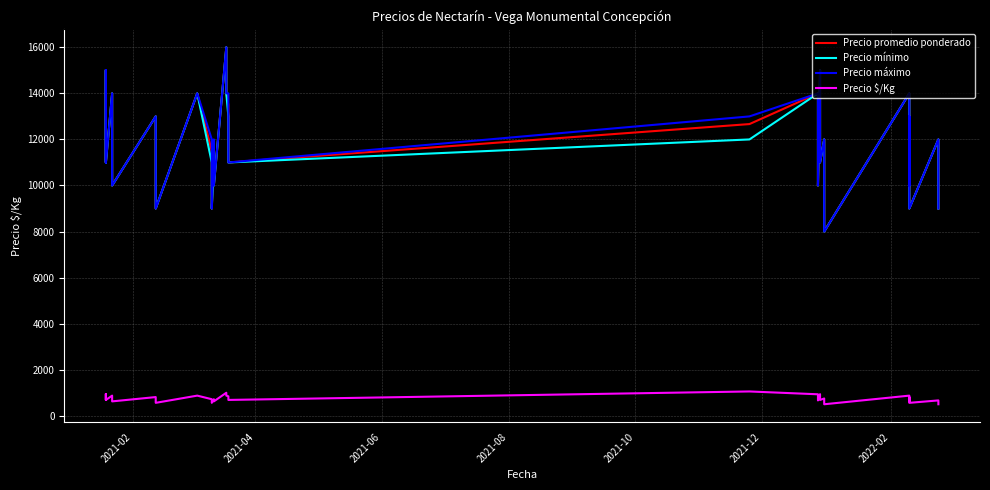

Count the number of data series in this chart.

4